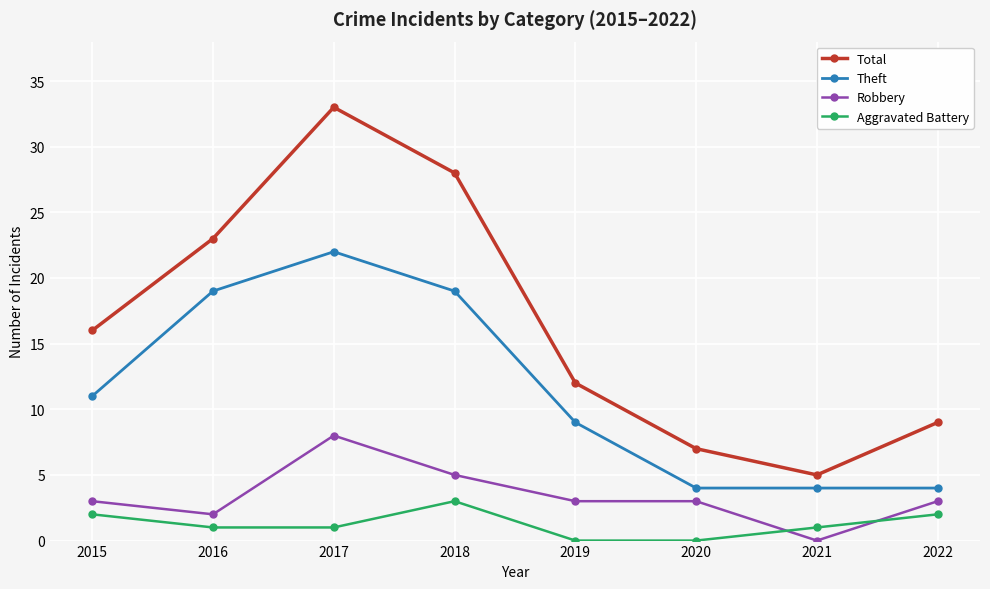

What is the highest value of the Total series?

33